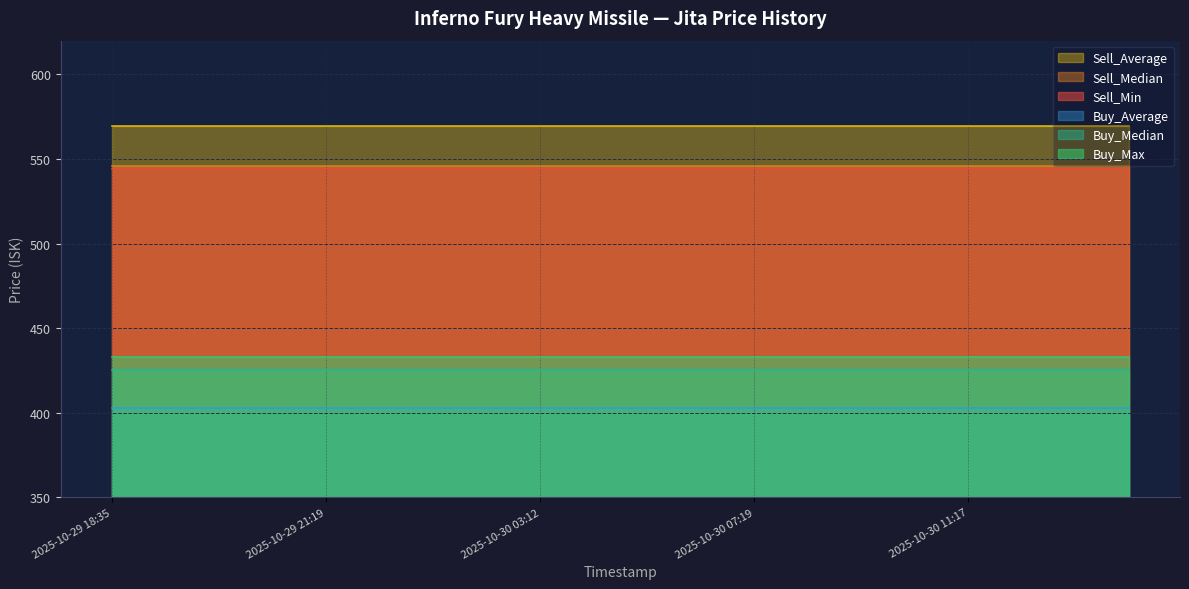

At which label is Buy_Median closest to 425?

2025-10-29 18:35